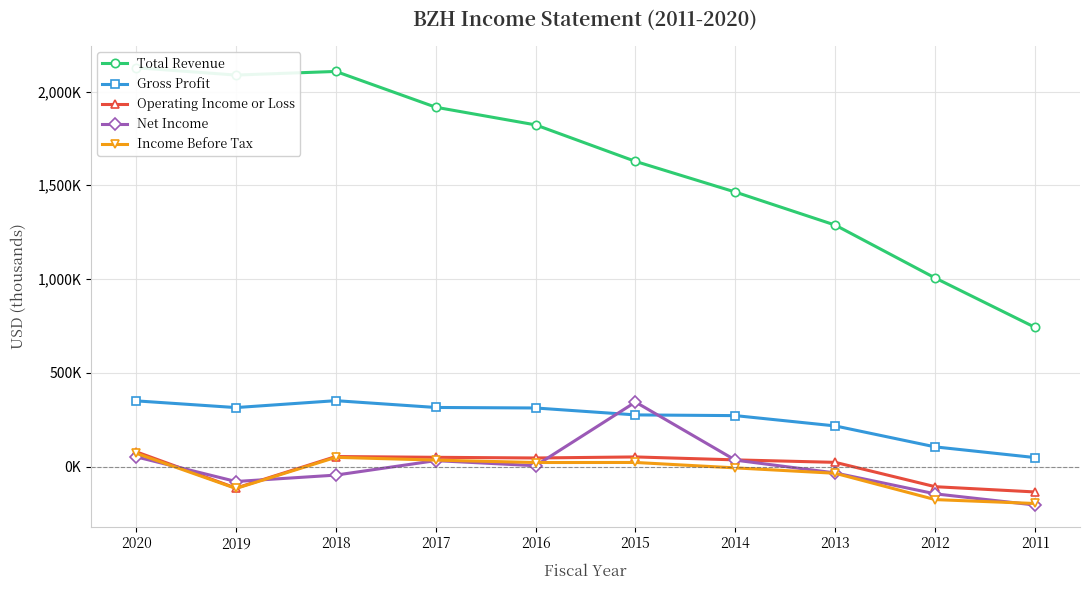

What is the value of the Total Revenue point at the 6th from the left?

1627400